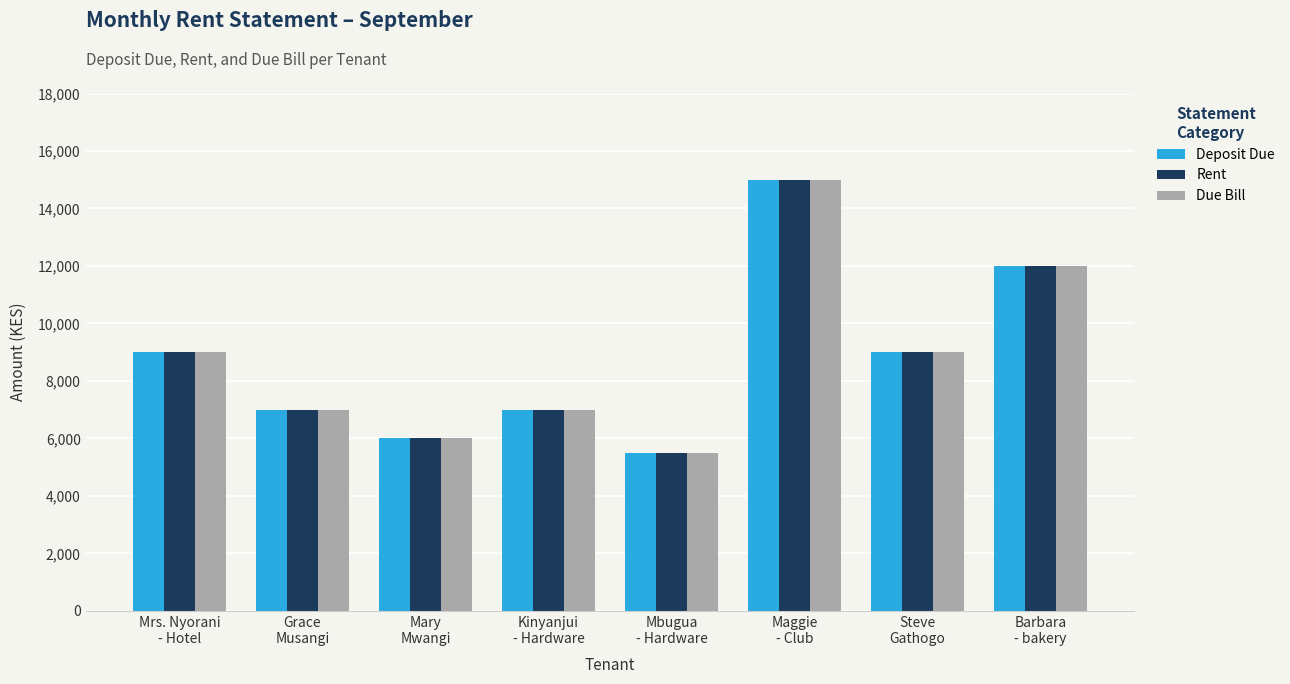

Count the Due Bill values in the range 7000 to 12000.

5